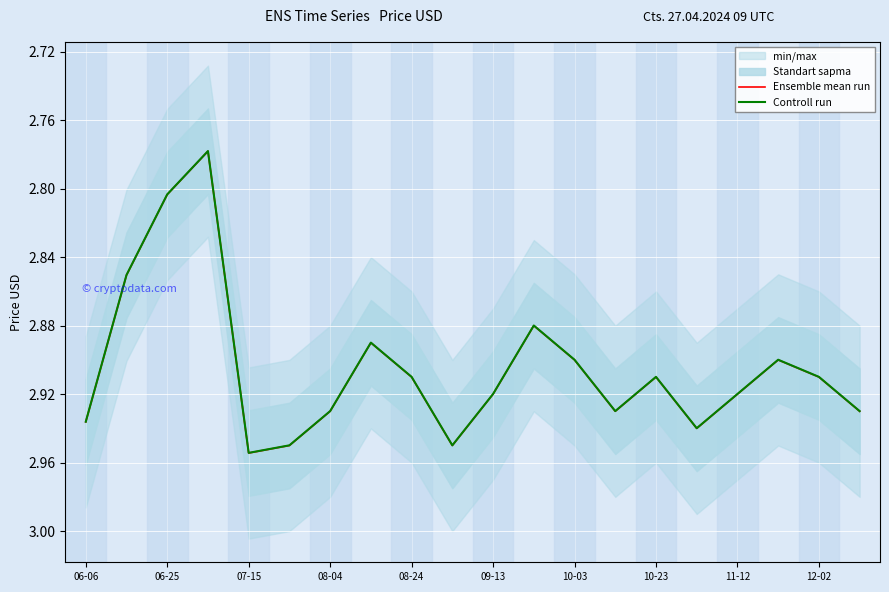

The value of Ensemble mean run at 10-03 is 2.9. True or false?

True